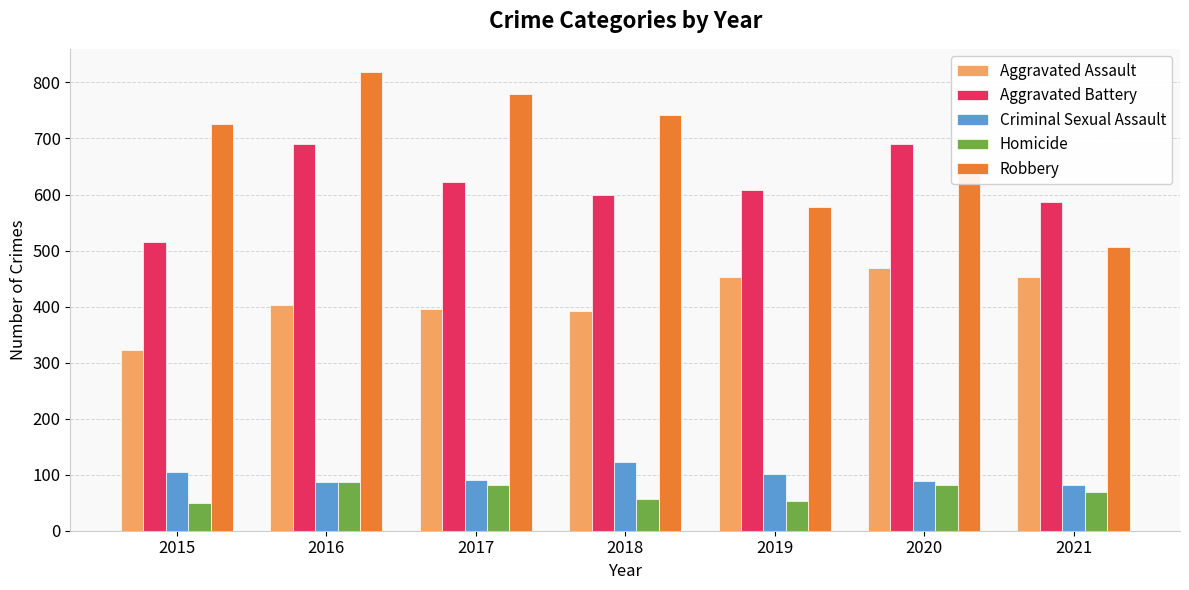

How many values in the Aggravated Battery series are below 608?

3